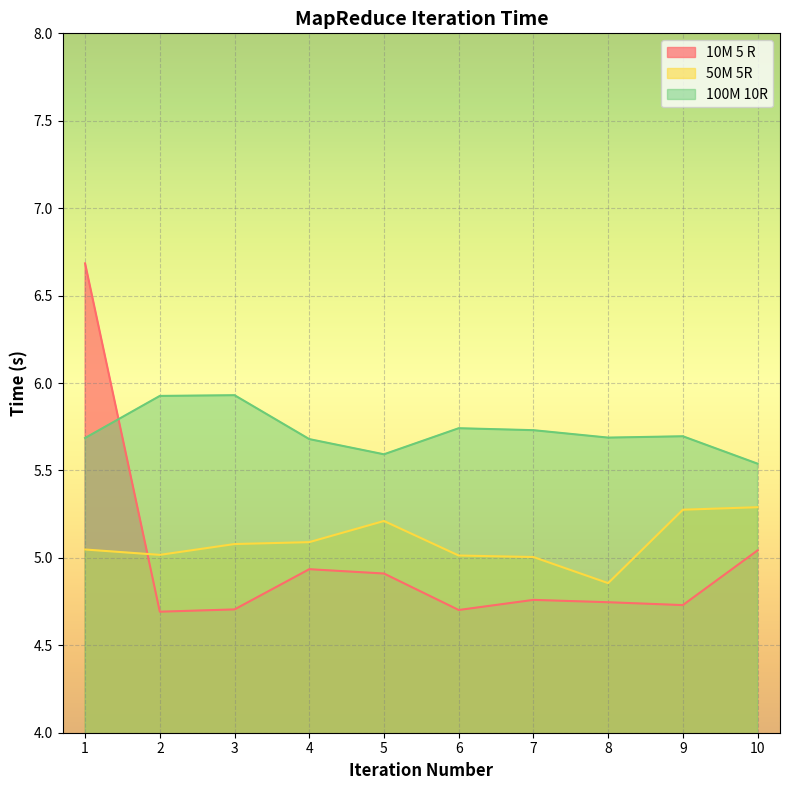

What is the value of the 10M 5 R point at the 6th from the left?

4.7